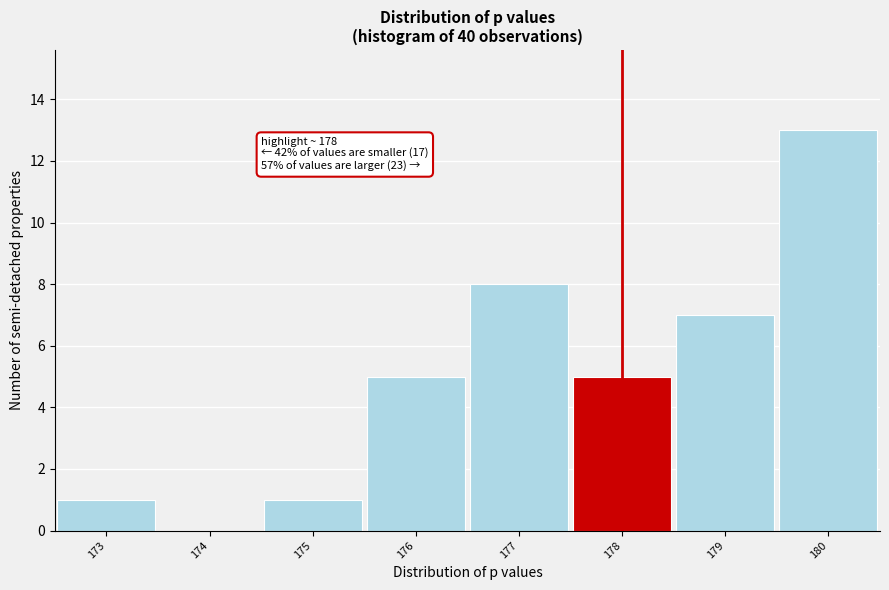

Over which range of the x-axis is the bar tallest?

179.5 to 180.5